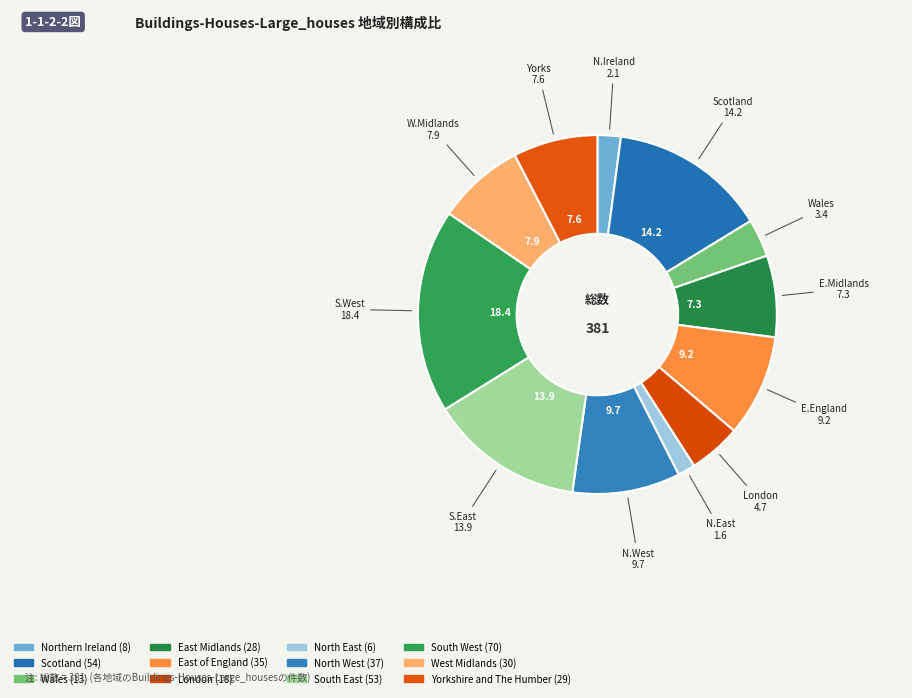

How many segments does this pie chart have?

12